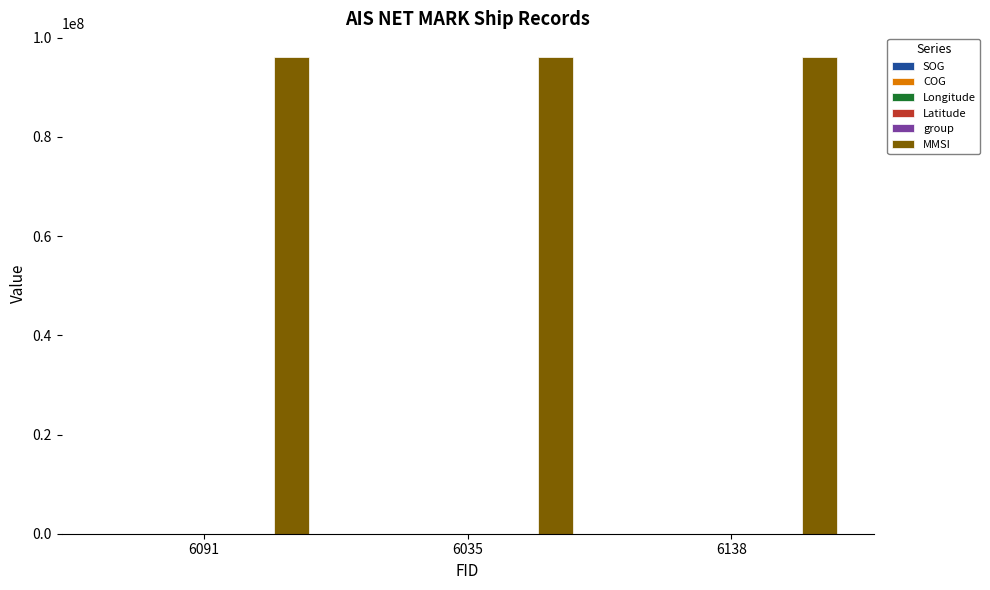

What is the maximum value shown in the chart?

96060599.0